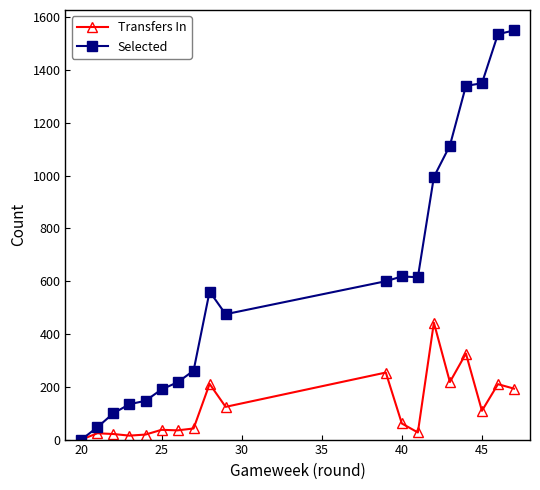

What is the difference between the maximum and minimum values in the Selected series?

1550